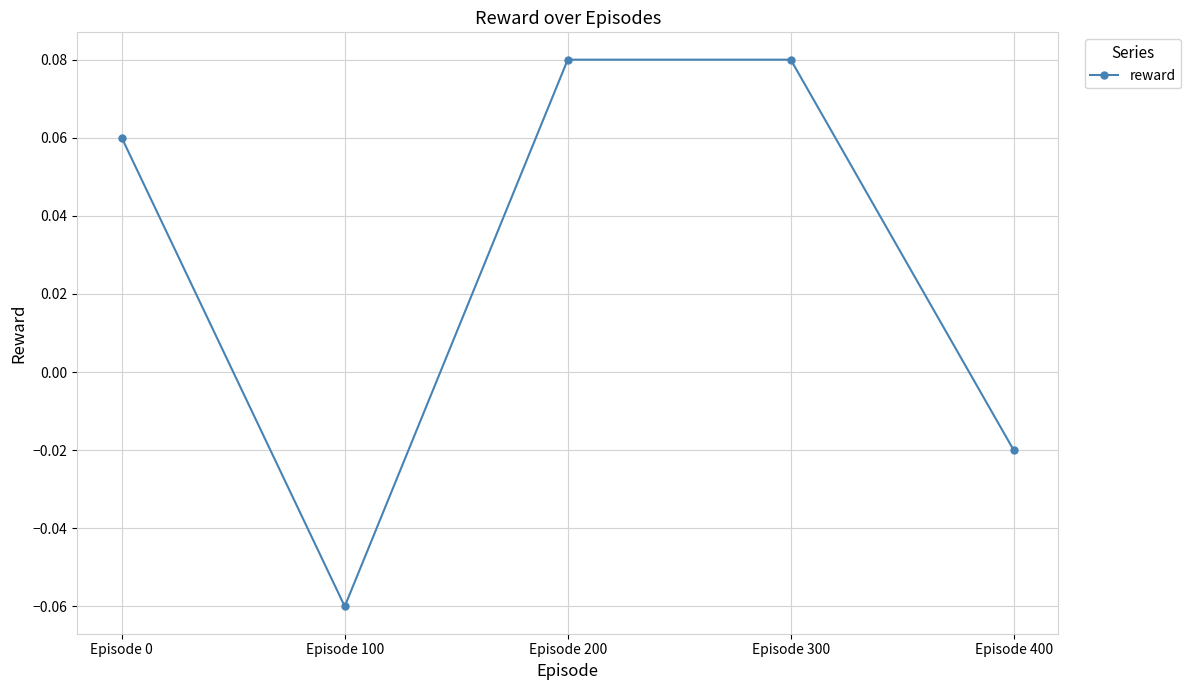

The value at Episode 0 is 0.0. True or false?

False